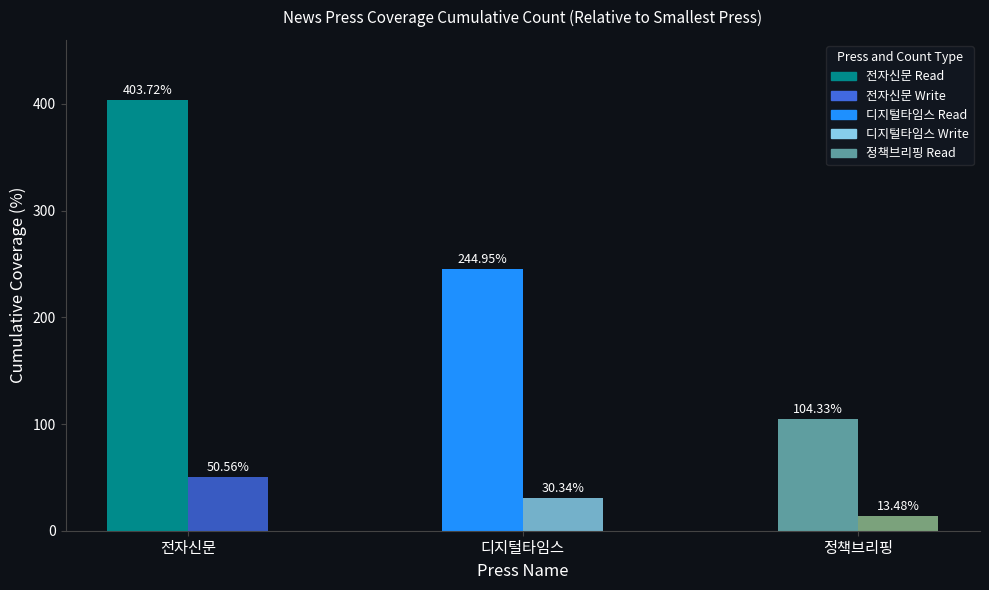

What is the difference between the highest and lowest values at 정책브리핑?

90.8